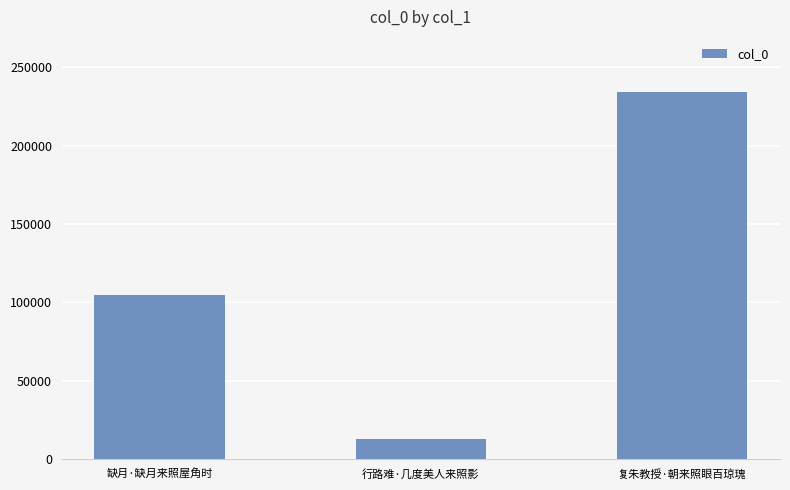

What is the sum of all values?

352371